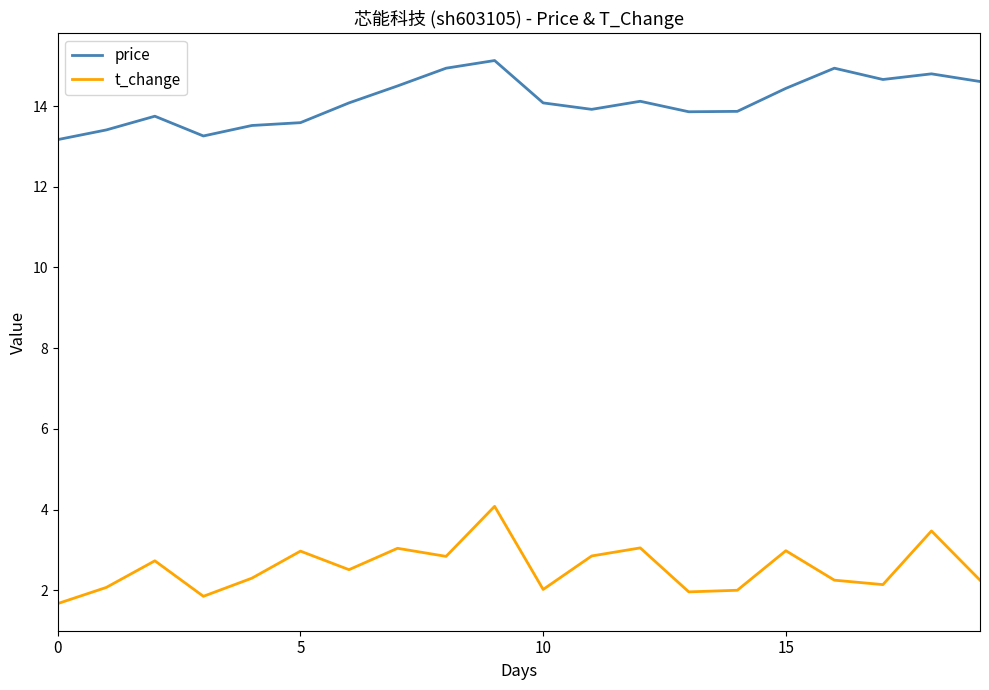

True or false: price and t_change intersect in this chart.

False